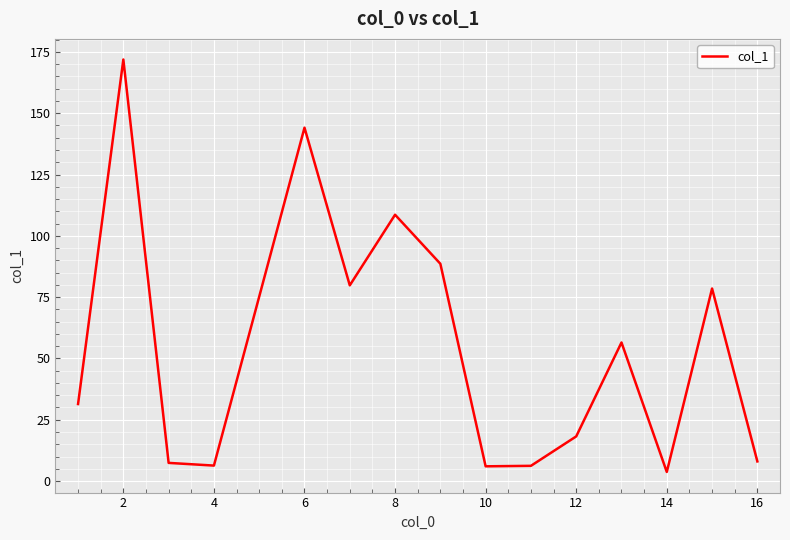

What is the maximum value shown in the chart?

171.9